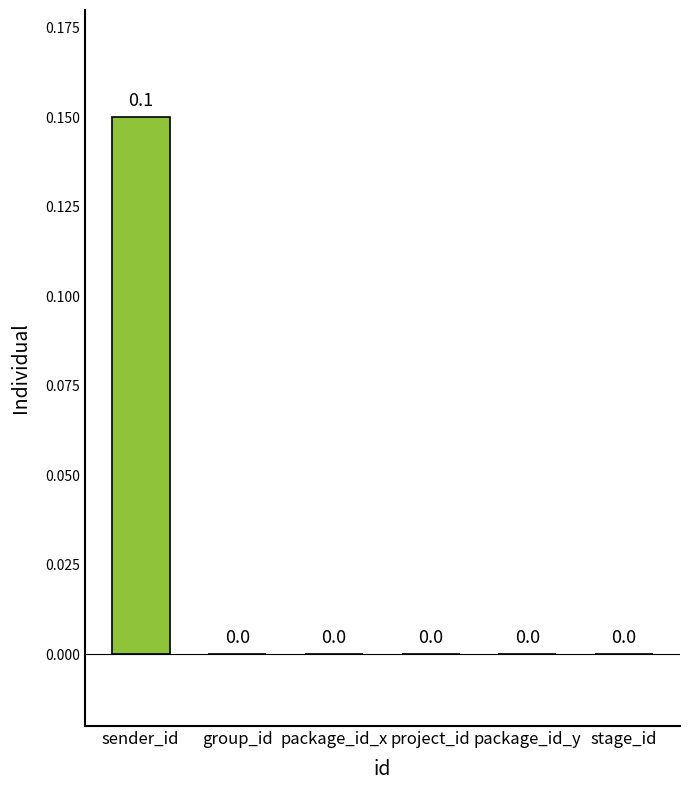

Is it true that the value at package_id_x is 0.0?

True